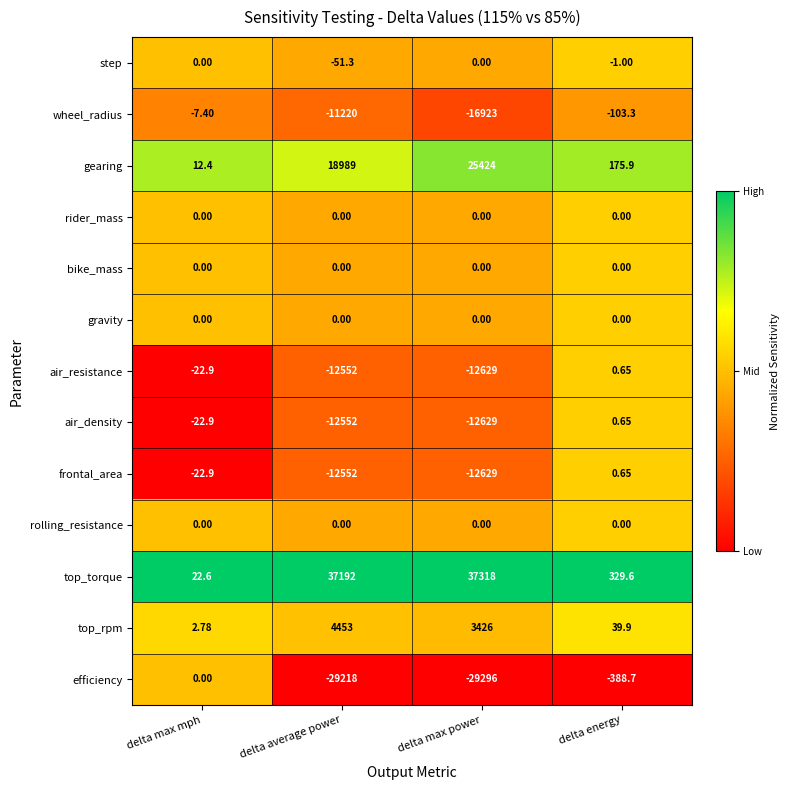

Where is step nearest to the value -25?

delta energy